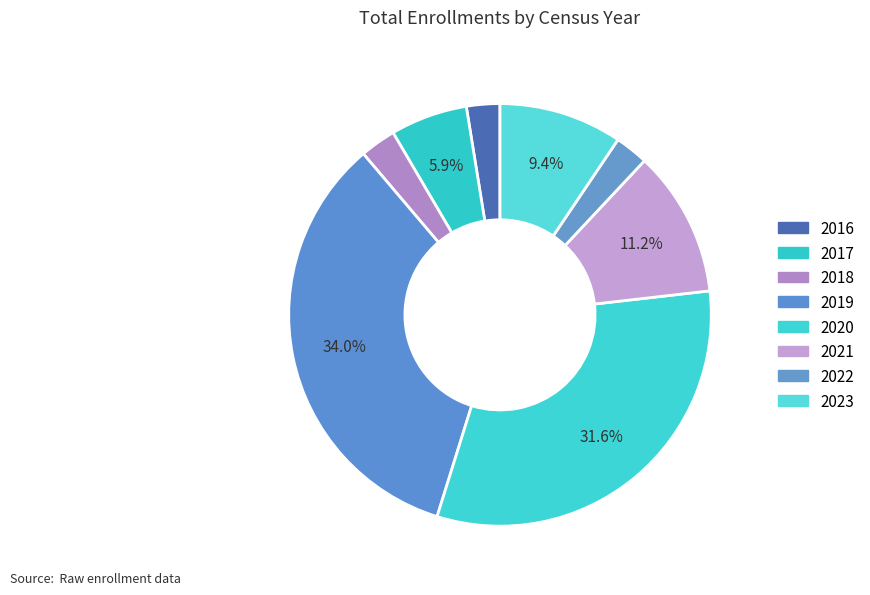

True or false: 2020 accounts for 27% of the total.

False